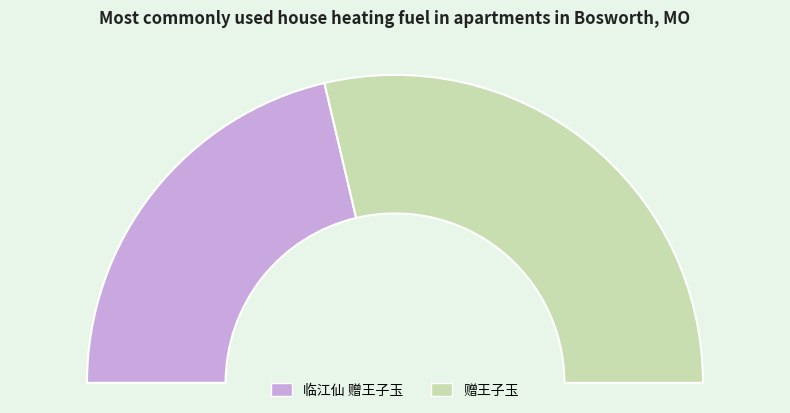

What percentage is NOT represented by 临江仙 赠王子玉?

57.4%